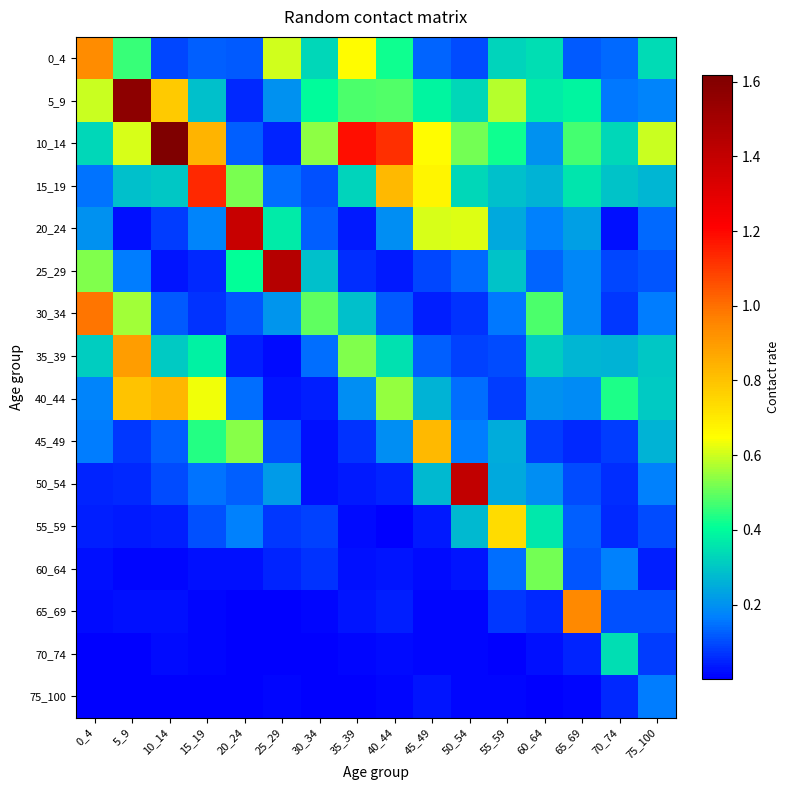

Which series has the largest range (max minus min)?

10_14